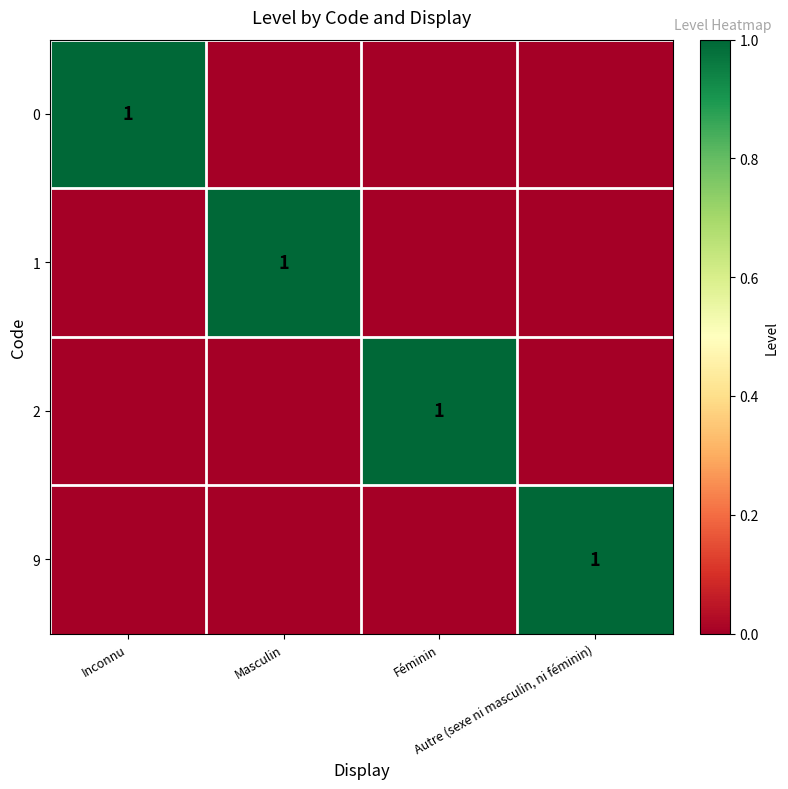

How many values in 1 are above zero?

1